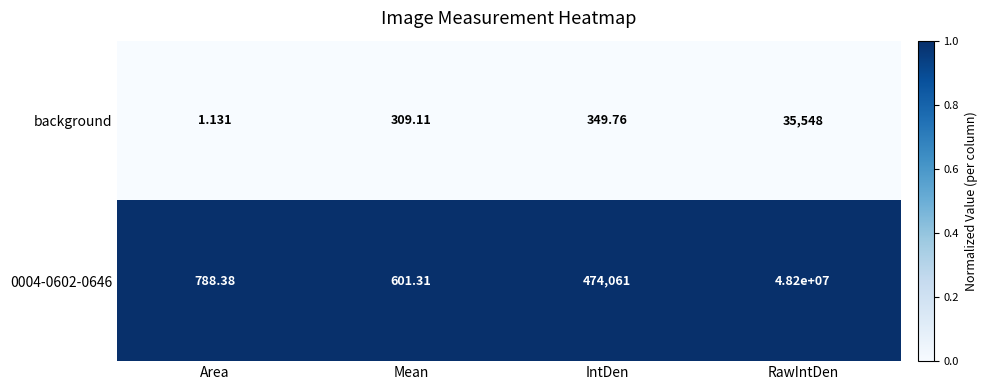

What is the spread (max minus min) of values at Mean?

292.2